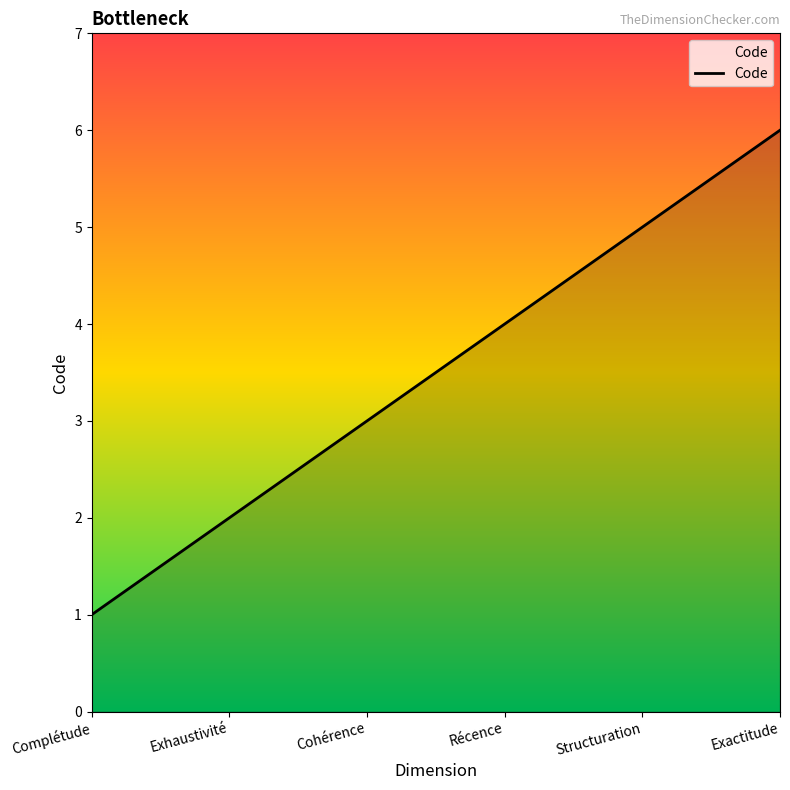

List the labels in order of value, smallest first.

Complétude, Exhaustivité, Cohérence, Récence, Structuration, Exactitude